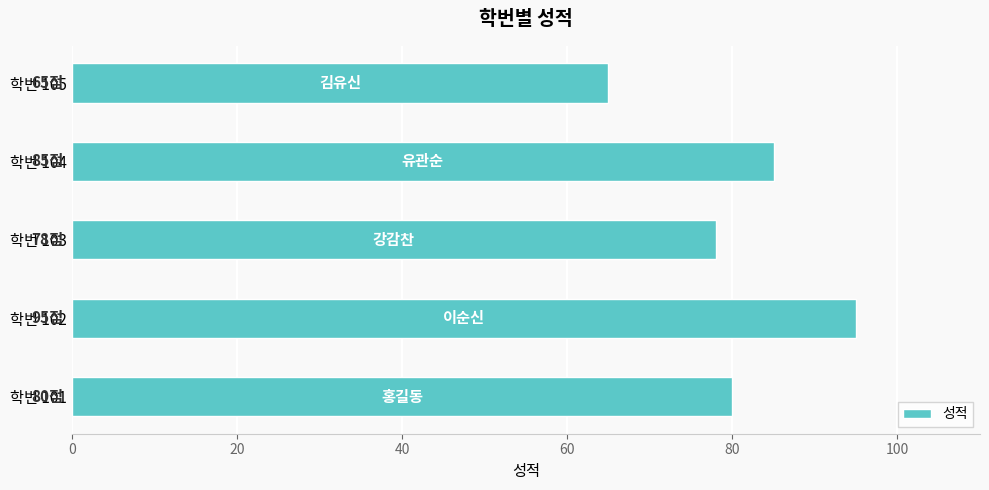

Approximately how many times larger is the value at 학번 101 compared to 학번 105?

1.2